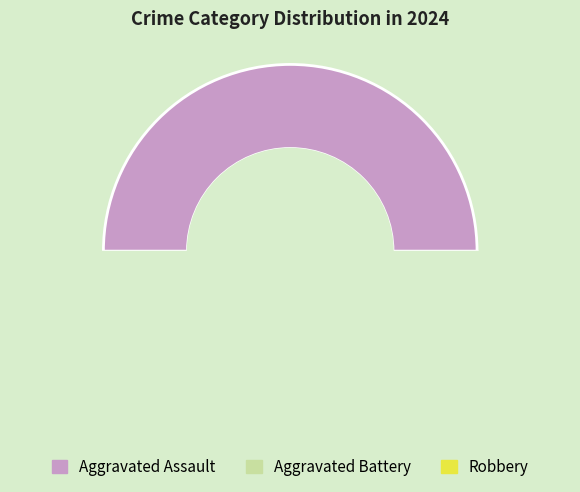

What is the largest slice in the pie chart?

Aggravated Assault